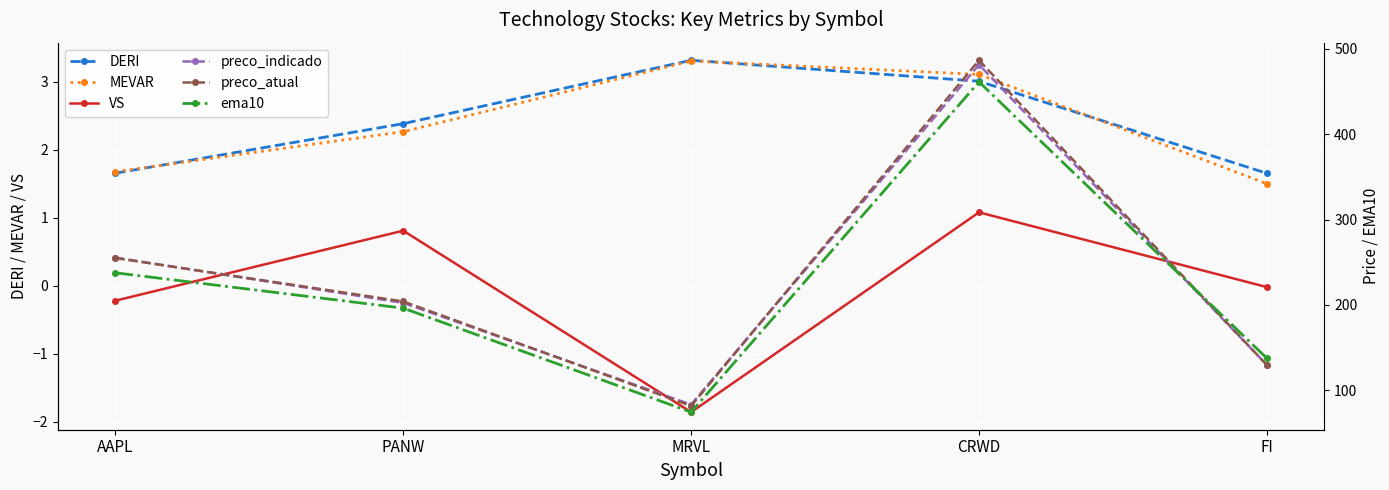

What is the total value across all series at PANW?

608.0